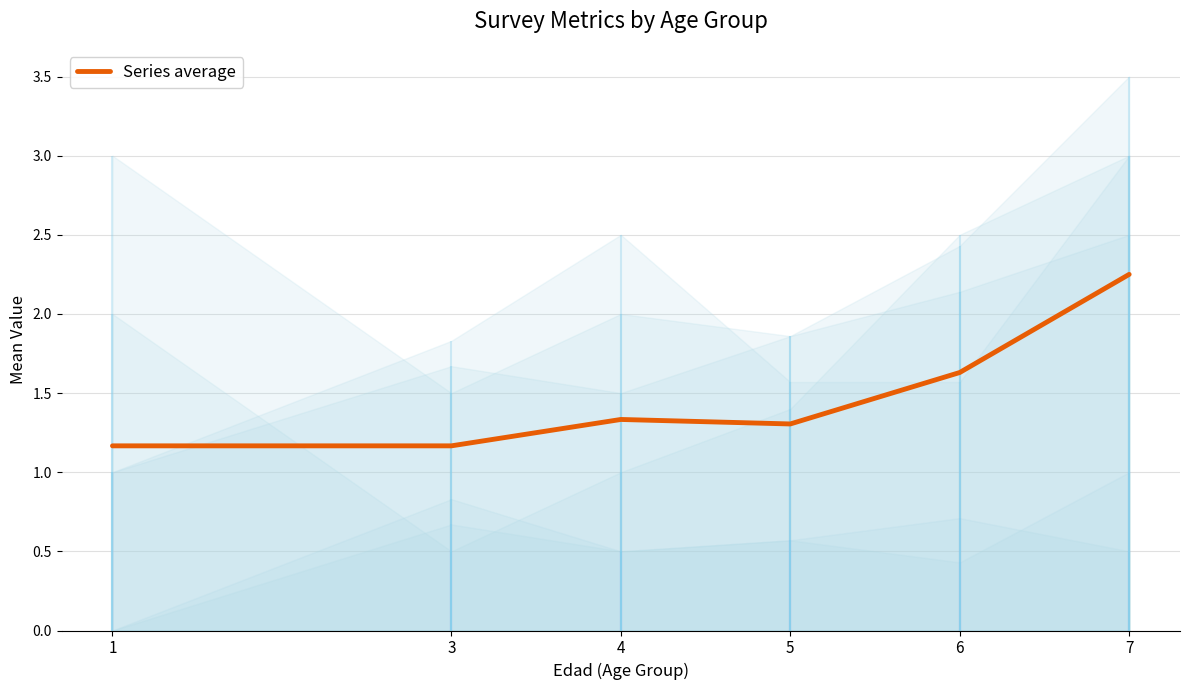

Reading left to right, transcribe all the data shown in this chart.

1=1.2	3=1.2	4=1.3	5=1.3	6=1.6	7=2.2